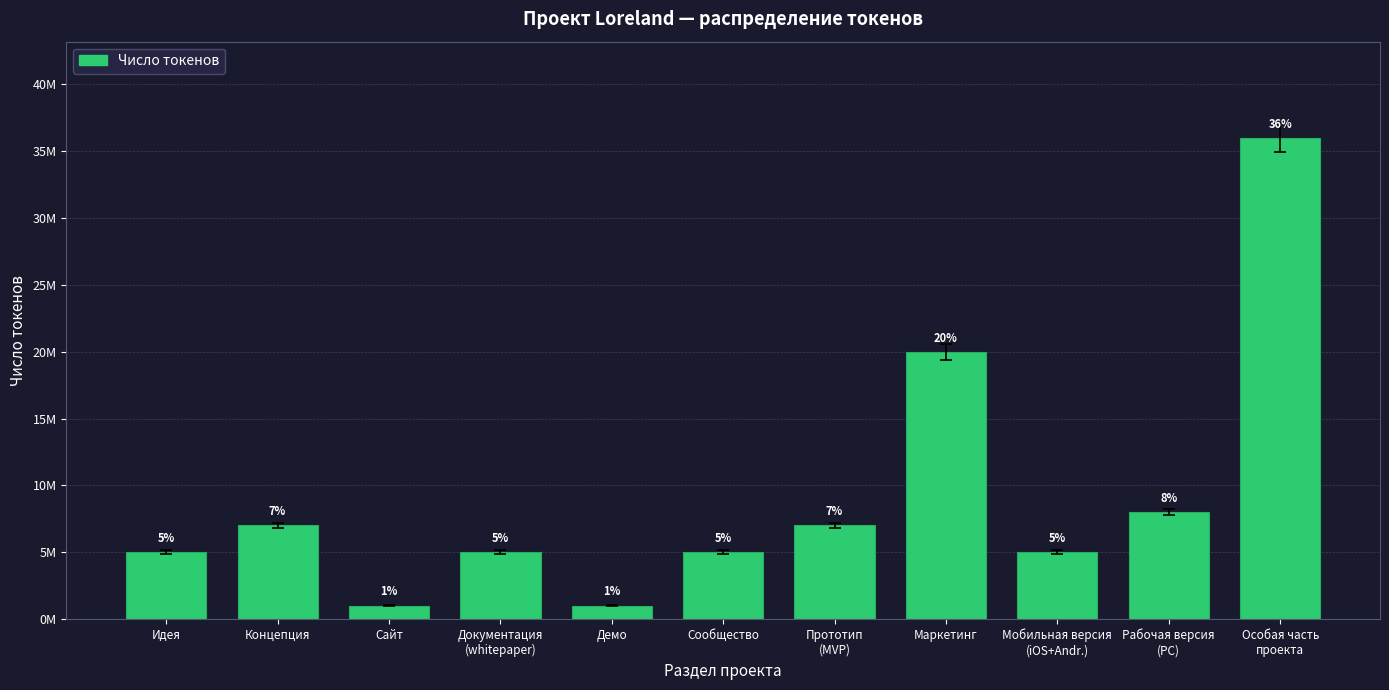

Is it true that the value at Идея is 5000000?

True